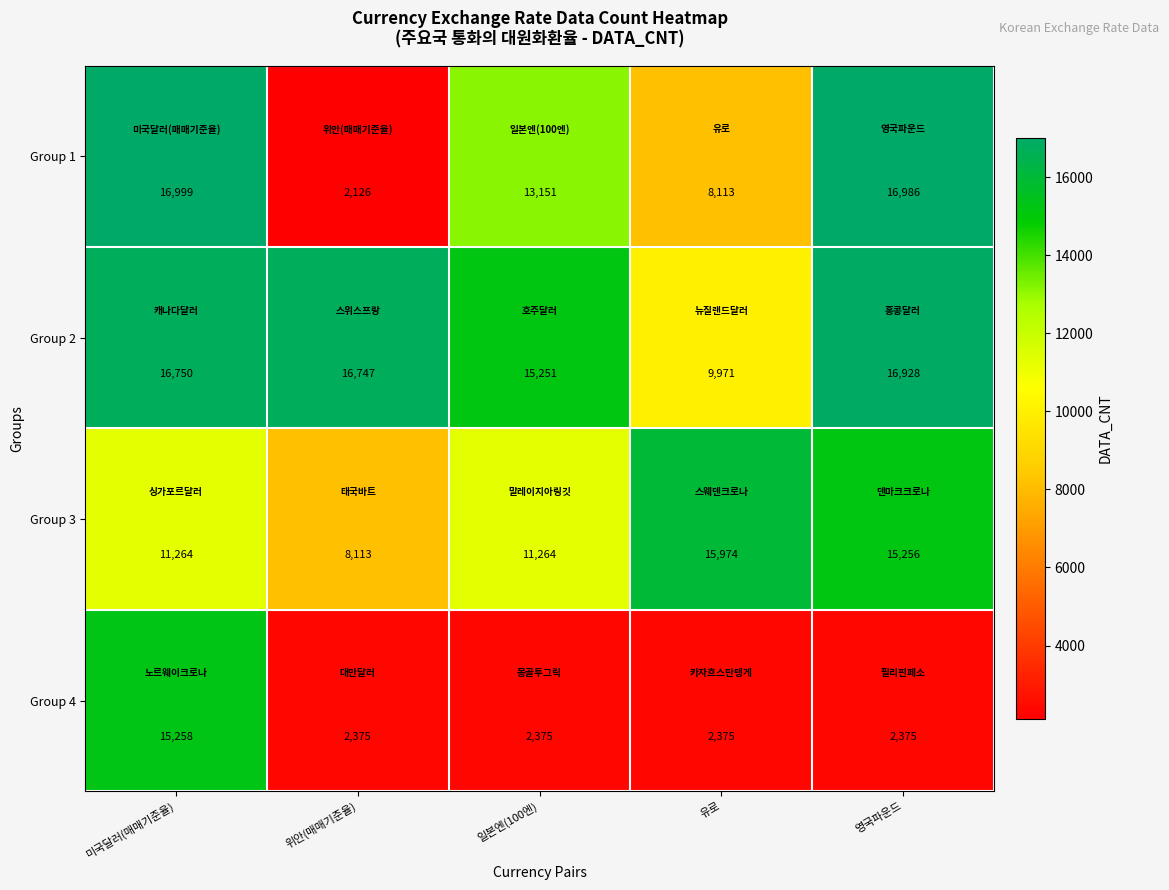

What is the total value across all series at 영국파운드?

51545